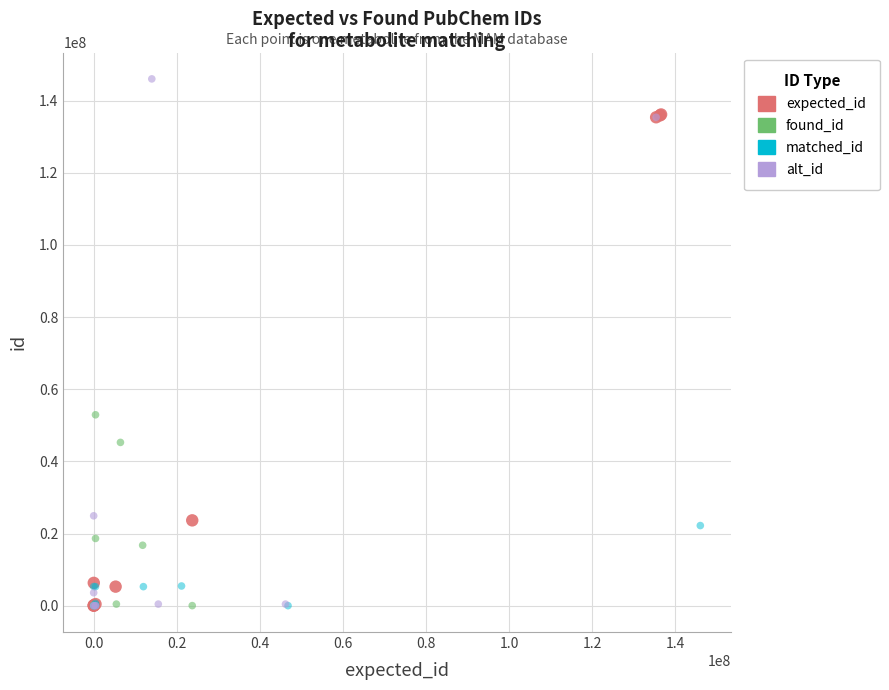

Which series has the widest spread of Y values?

alt_id